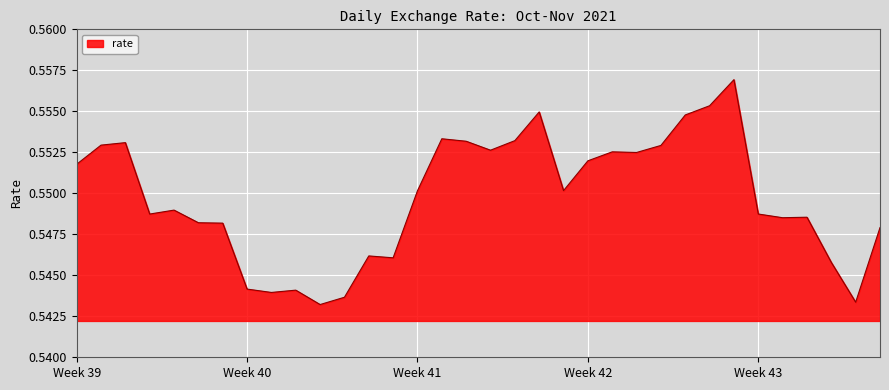

Does the chart display data point markers on the line(s)?

No